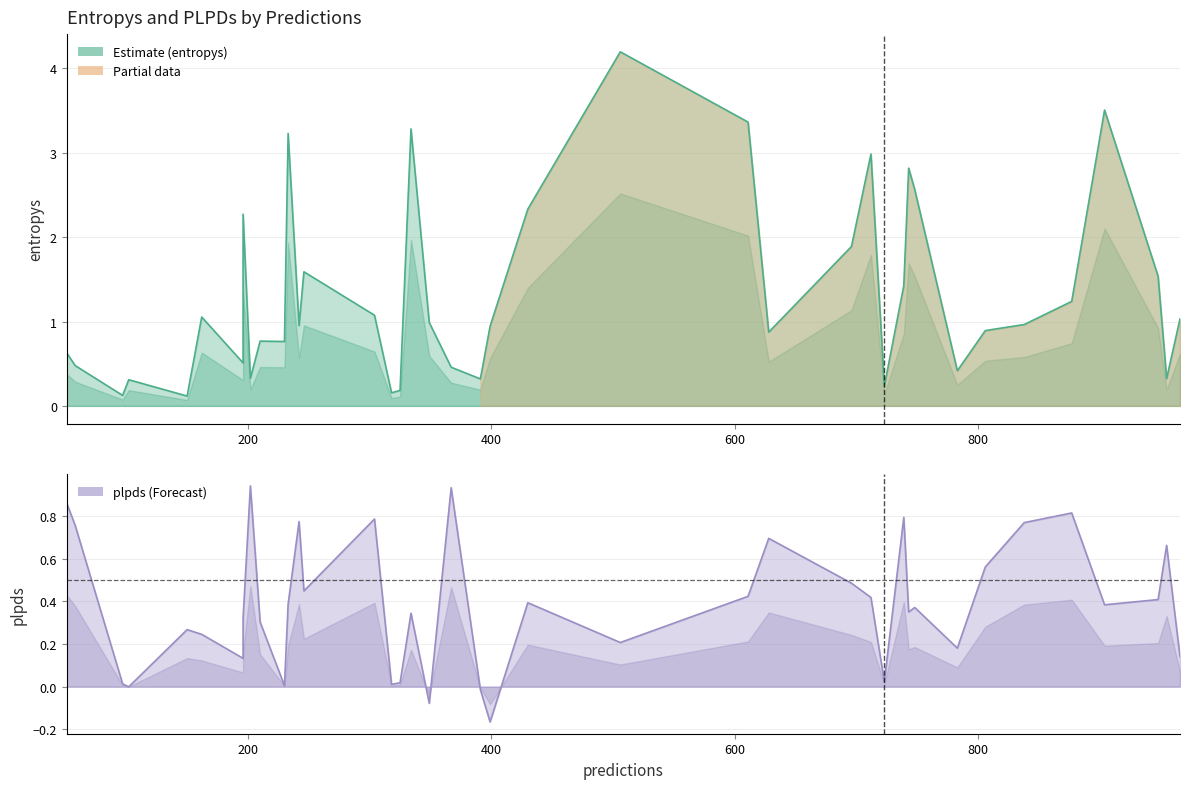

The entropys series shows 0.1 at 196. True or false?

False